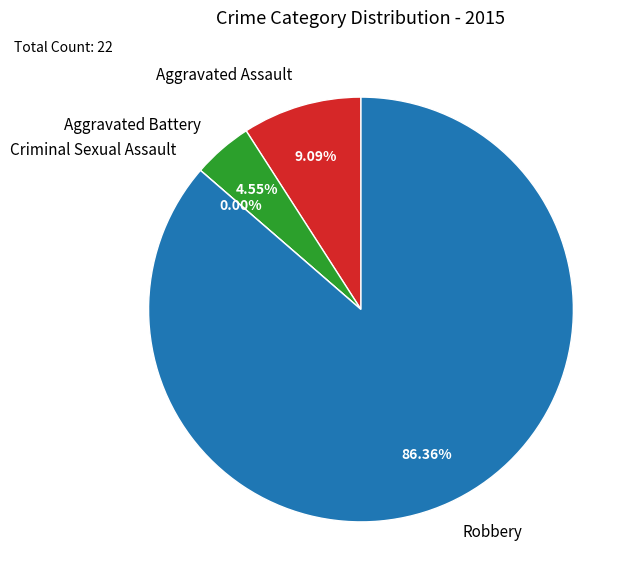

Rank the categories by value from lowest to highest.

Criminal Sexual Assault, Aggravated Battery, Aggravated Assault, Robbery